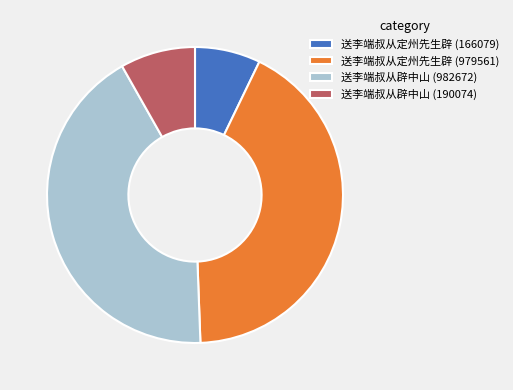

Between 送李端叔从辟中山 (982672) and 送李端叔从辟中山 (190074), which is larger?

送李端叔从辟中山 (982672)